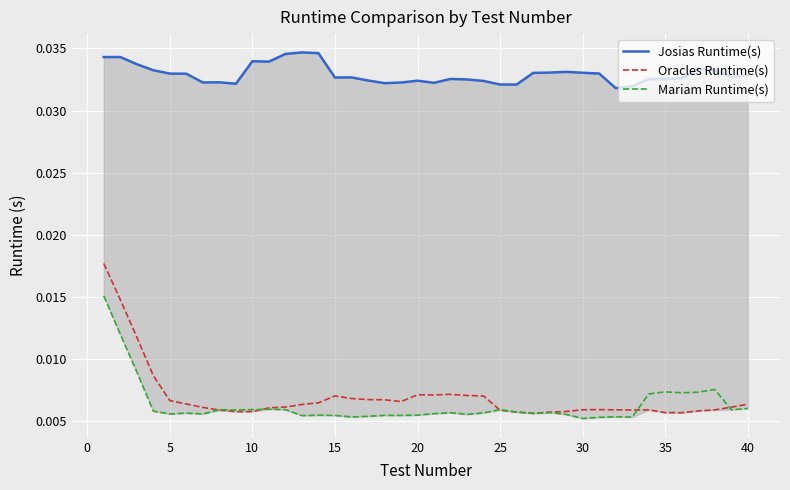

What are all the series names shown in the legend?

Josias Runtime(s), Oracles Runtime(s), Mariam Runtime(s)